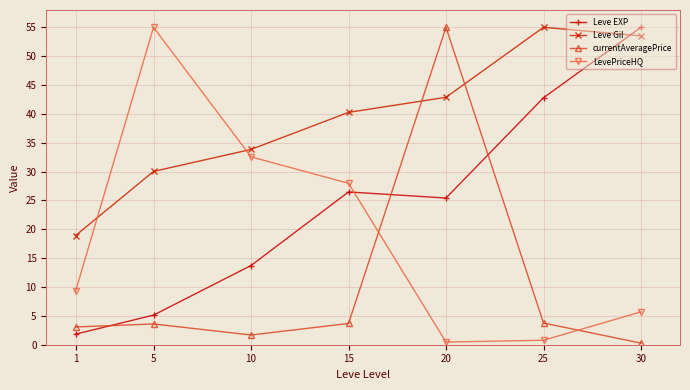

What is the maximum value for Leve EXP?

55.0